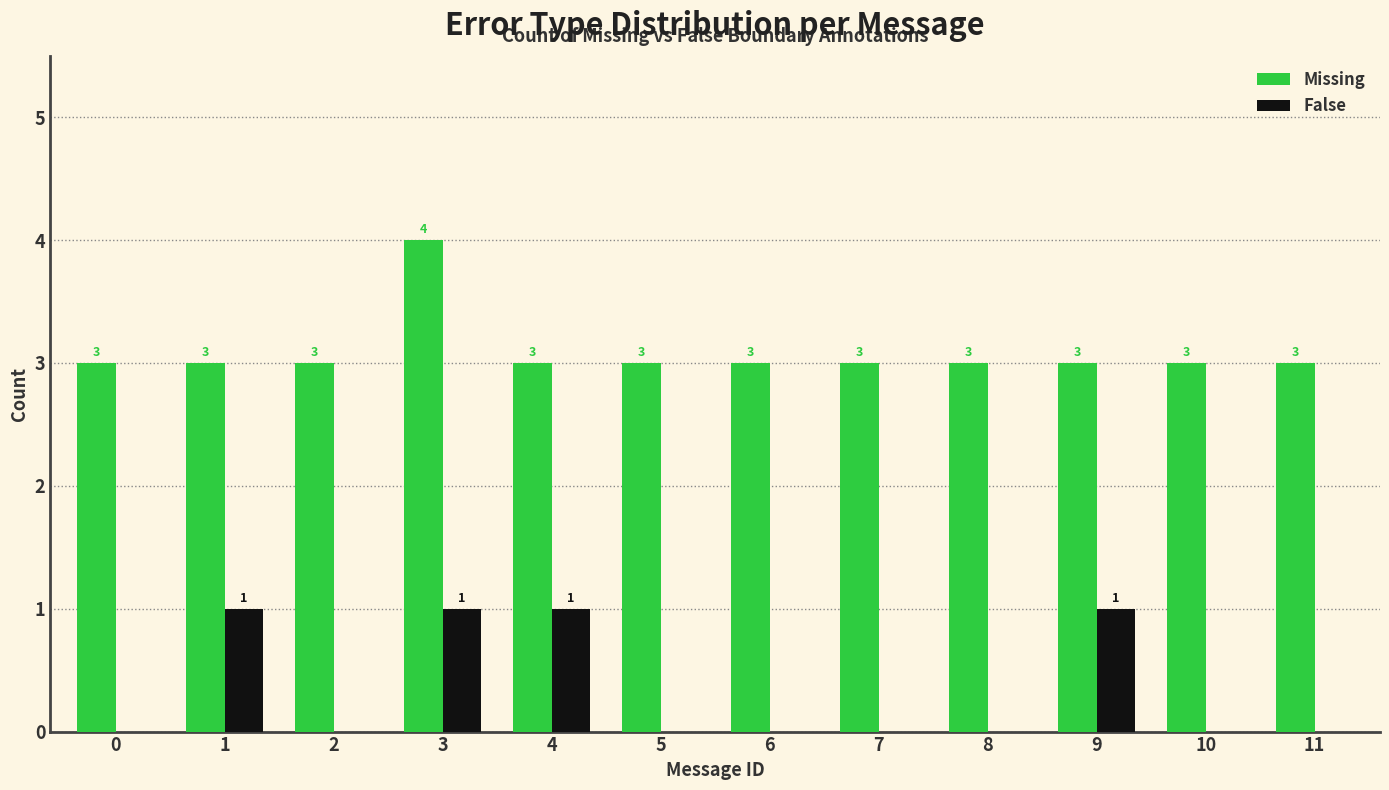

Reading left to right, list all the values displayed in this chart.

Missing: 3	3	3	4	3	3	3	3	3	3	3	3
False: 0	1	0	1	1	0	0	0	0	1	0	0